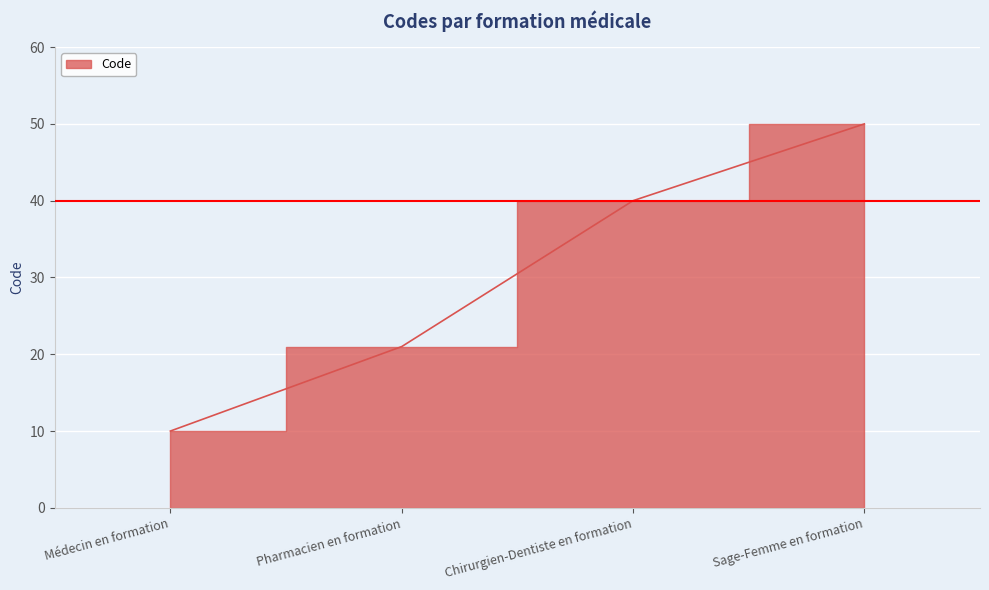

True or false: there are more than 1 points higher than both neighbors.

False